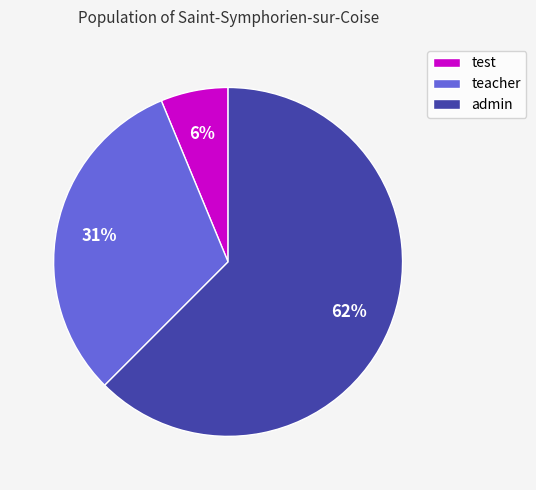

How many slices are in this pie chart?

3